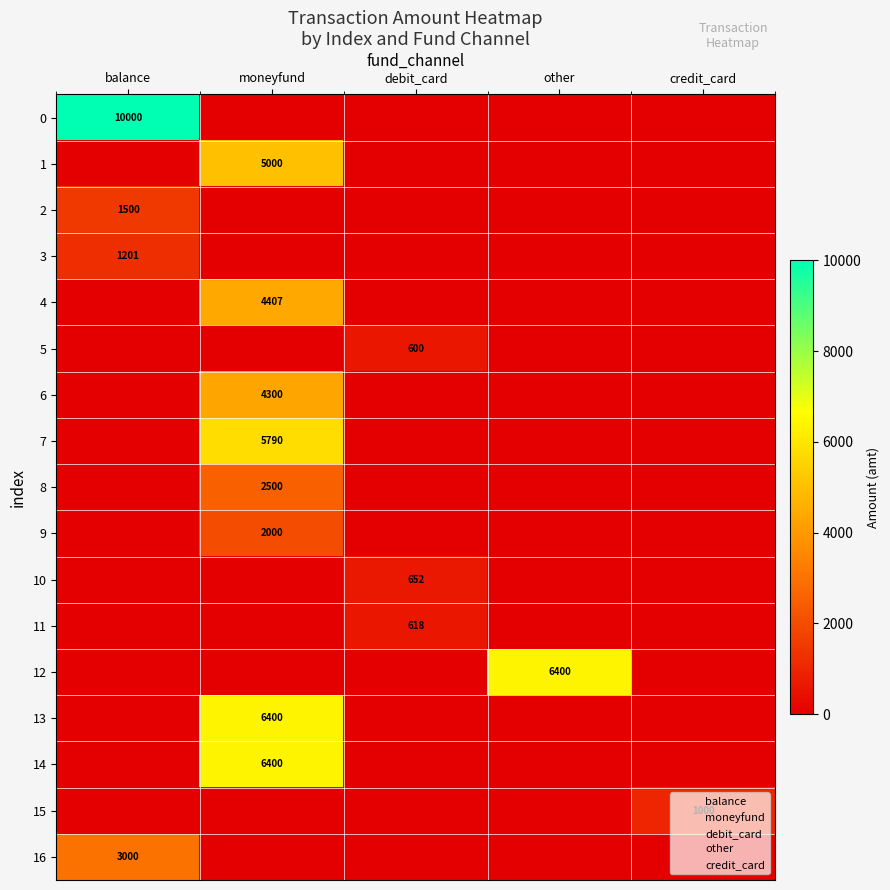

At how many categories does at least one series exceed 4816?

3